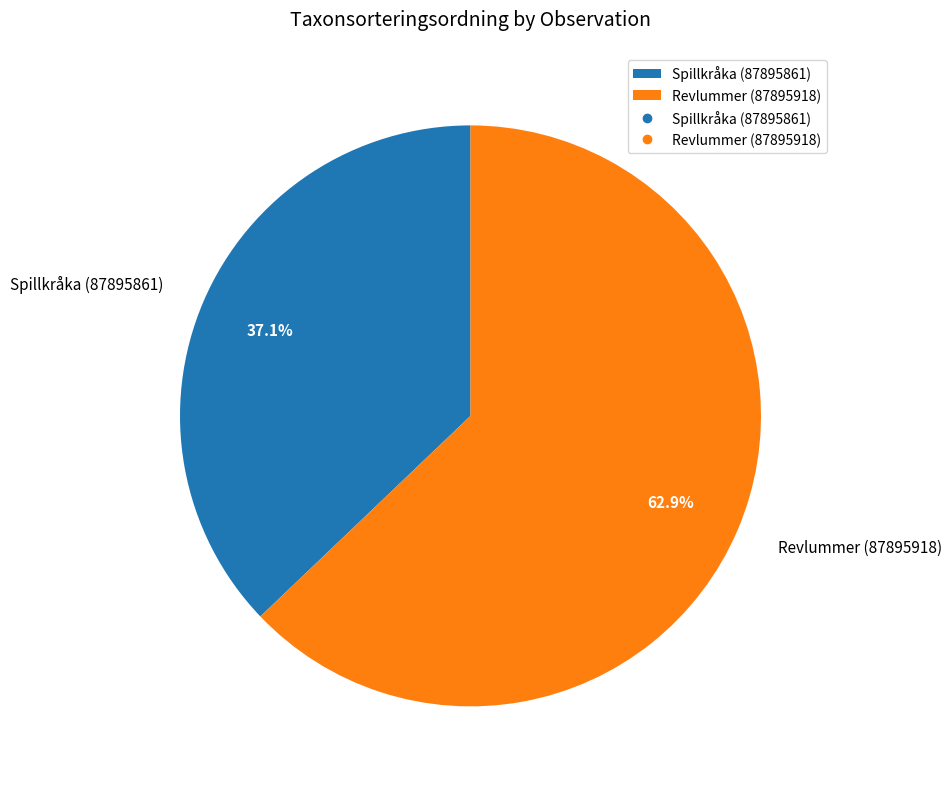

Approximately how many times larger is the value at Spillkråka (87895861) compared to Revlummer (87895918)?

0.6